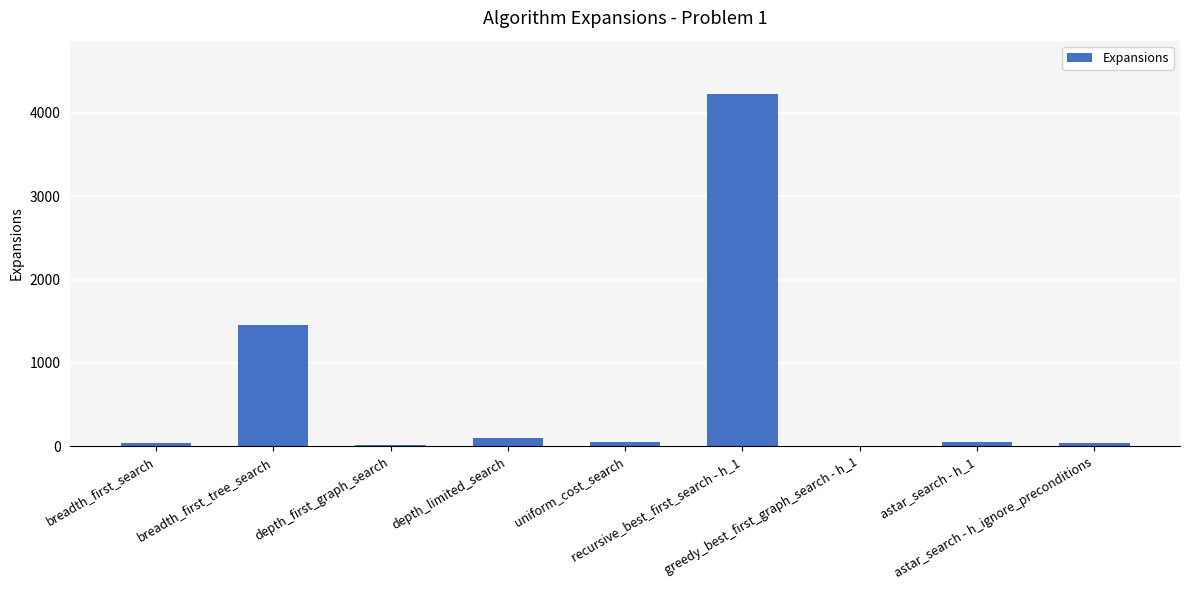

What is the sum of all values?

6010